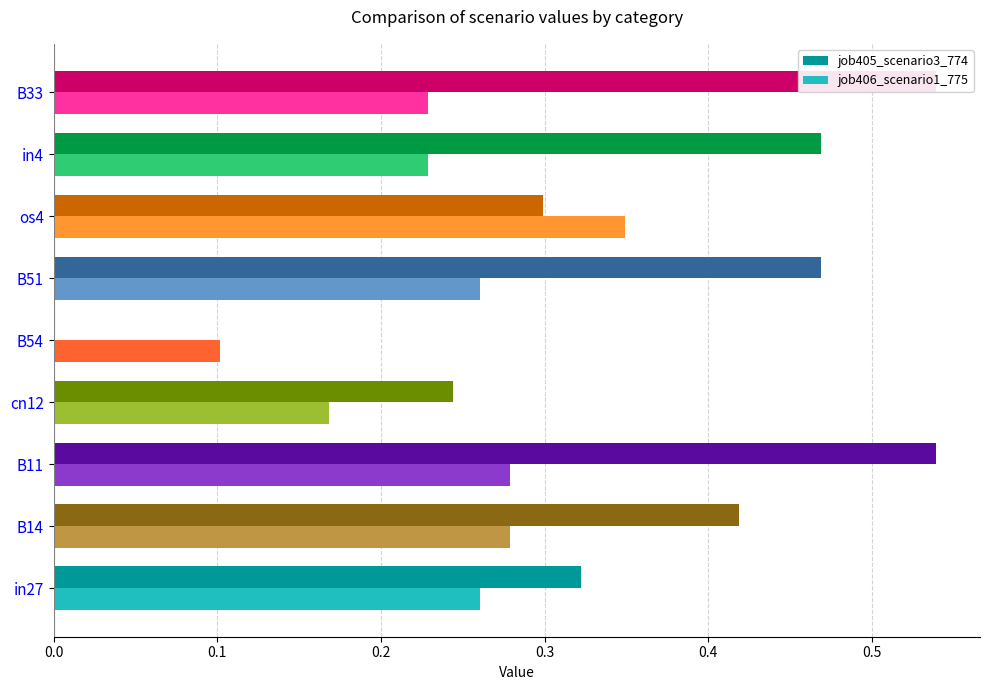

What are all the series names shown in the legend?

job405_scenario3_774, job406_scenario1_775